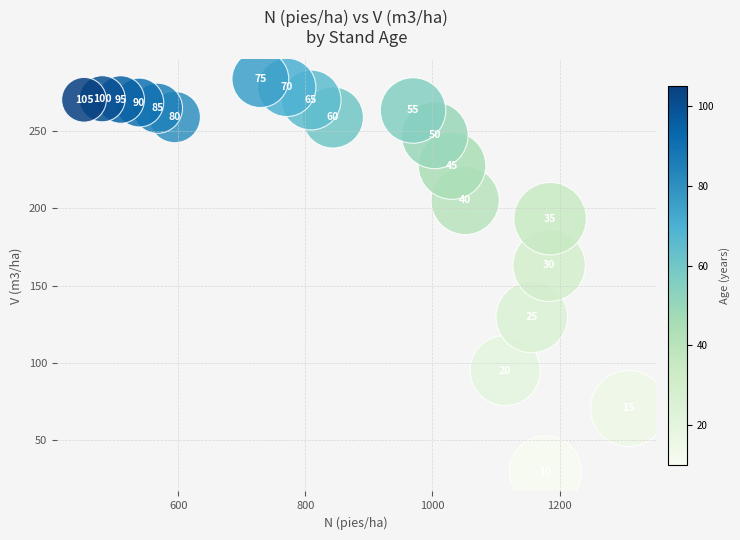

What Y value in the scatter plot is closest to 156?

163.1